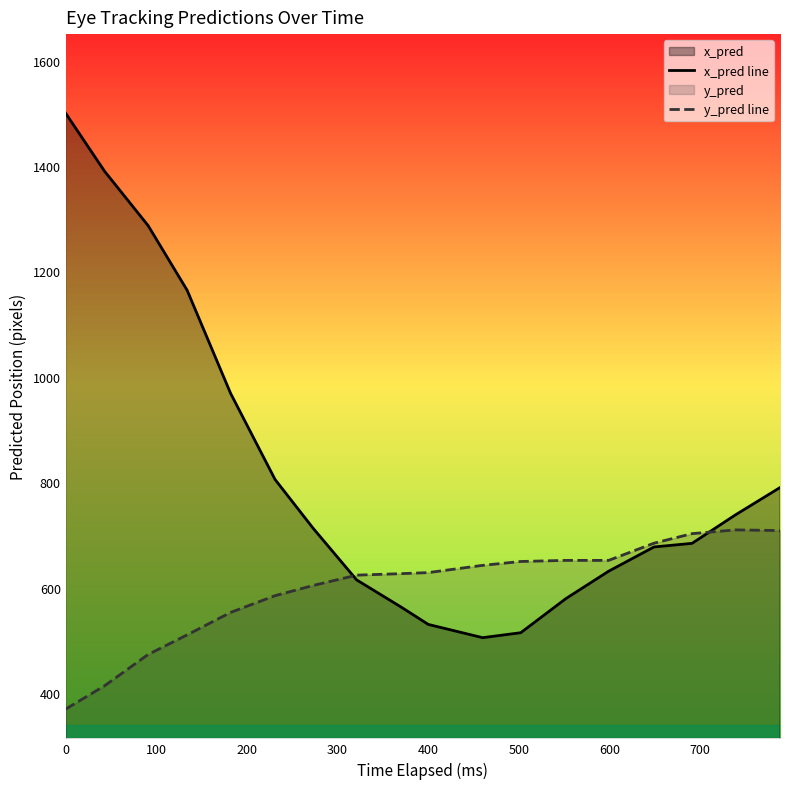

In x_pred line, how many points are lower than both neighbors (excluding endpoints)?

1